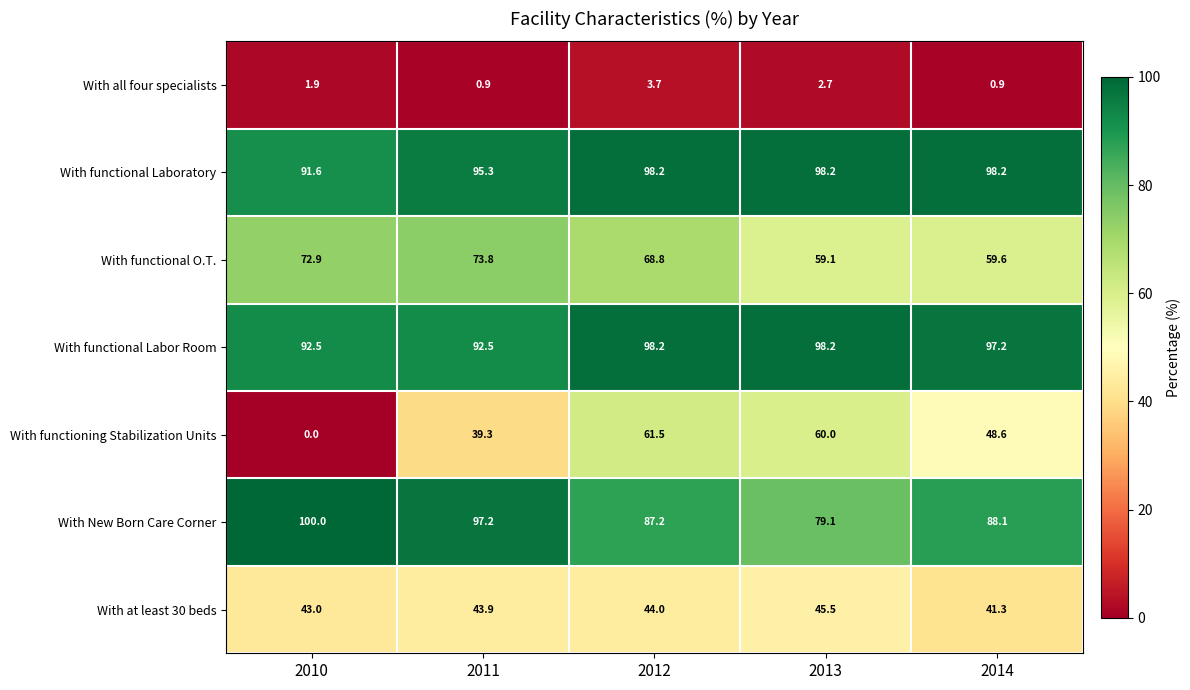

What is the average value of the With functioning Stabilization Units series?

41.9